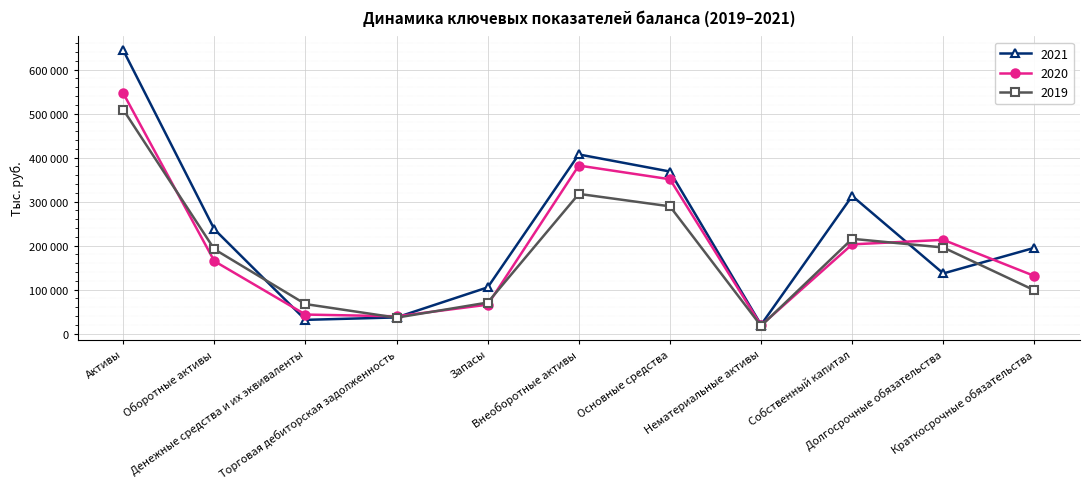

What is the difference between the maximum and second lowest values in the 2021 series?

613009